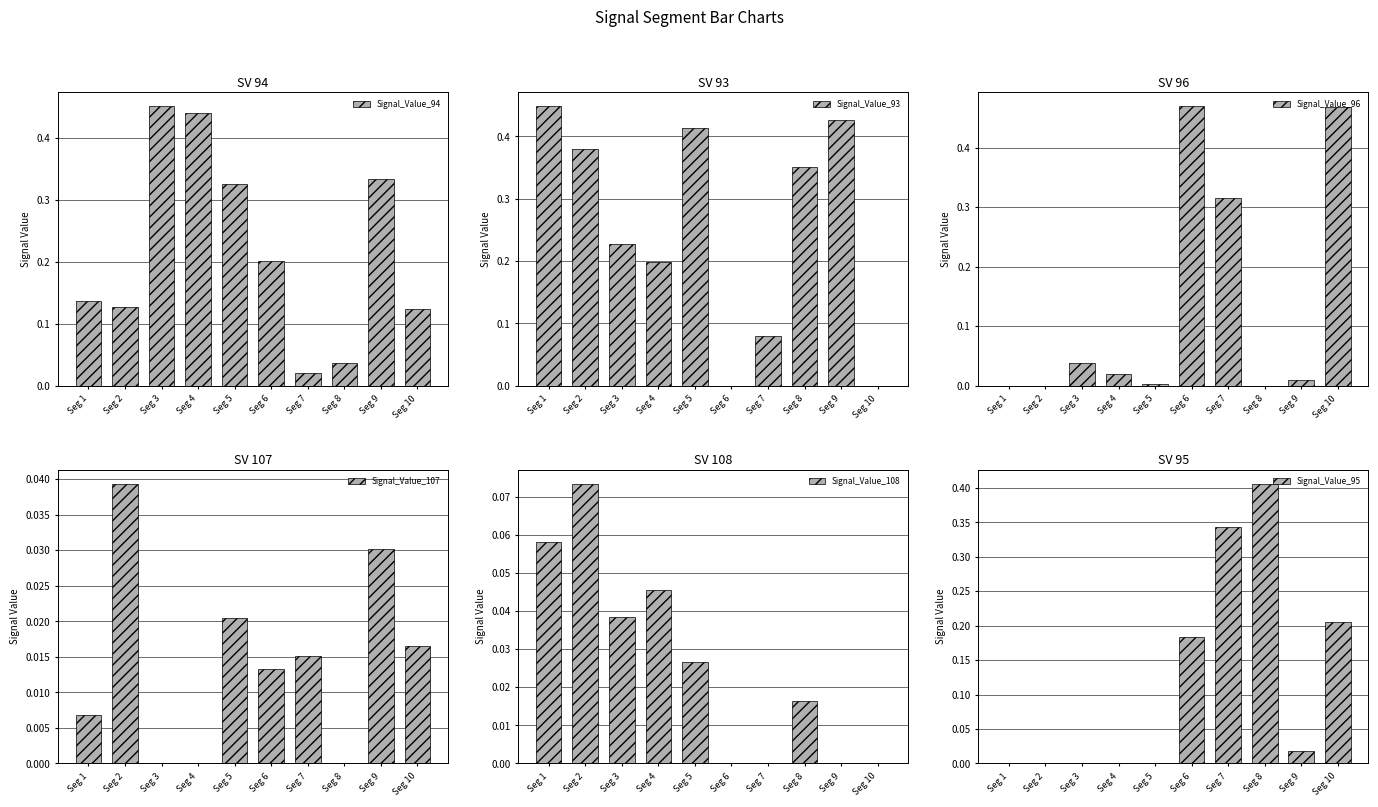

What is the sum of all Signal_Value_107 values?

0.1